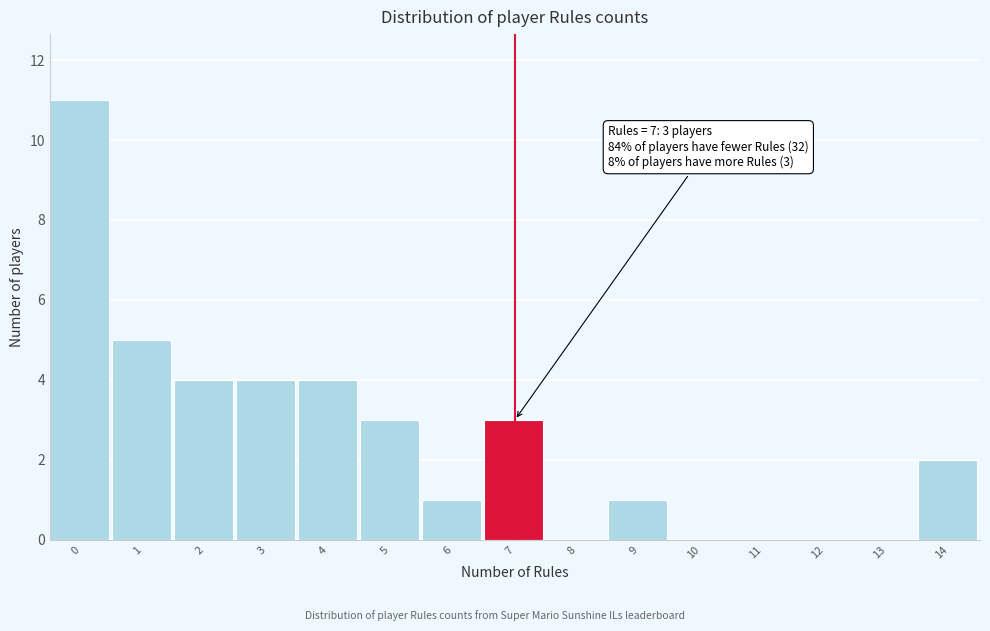

Reading right to left, extract all data points from this chart.

14=2	13=0	12=0	11=0	10=0	9=1	8=0	7=3	6=1	5=3	4=4	3=4	2=4	1=5	0=11